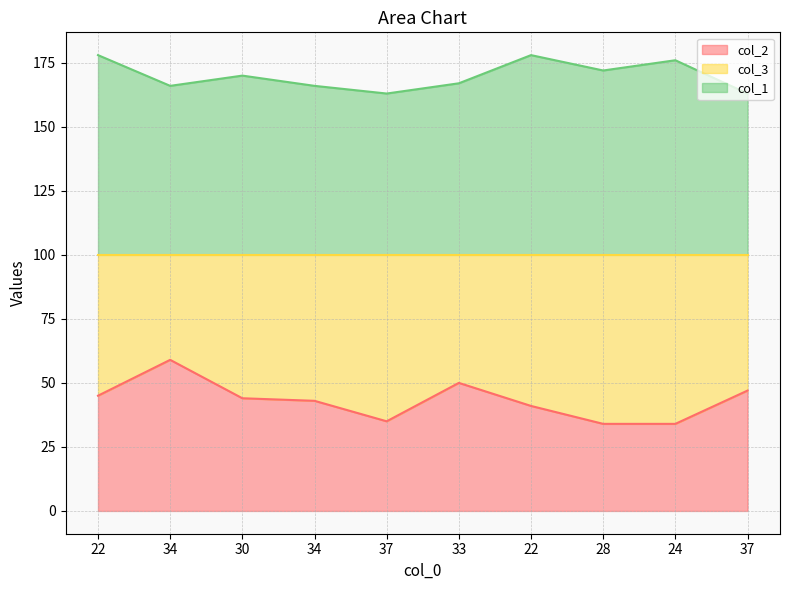

What is the label of the 3rd point from the left?

30